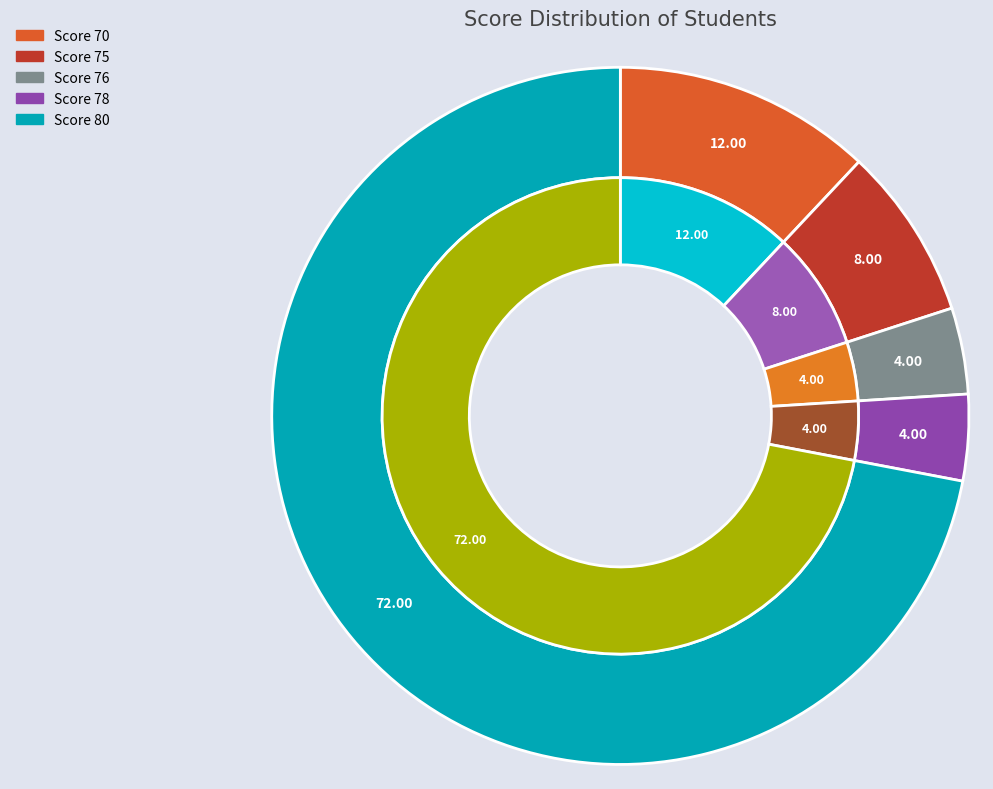

Rank the categories by value from highest to lowest.

Score 80, Score 70, Score 75, Score 76, Score 78